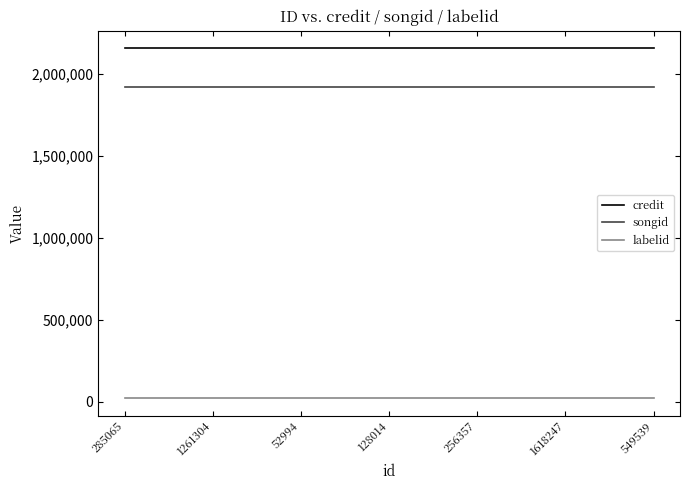

What is the difference between the highest and lowest values at 128014?

2136711